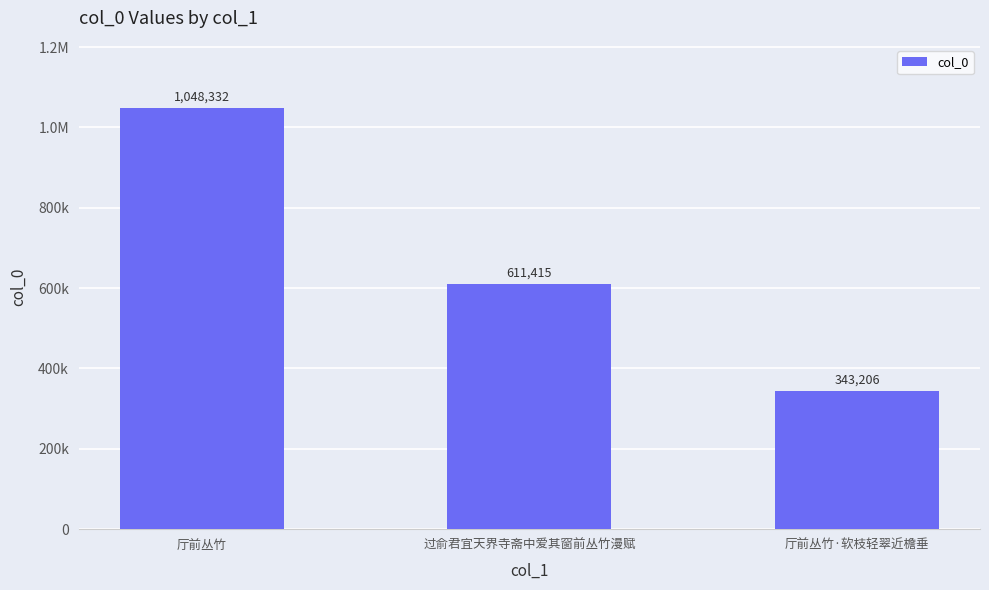

Rank the categories by value from lowest to highest.

厅前丛竹·软枝轻翠近檐垂, 过俞君宜天界寺斋中爱其窗前丛竹漫赋, 厅前丛竹